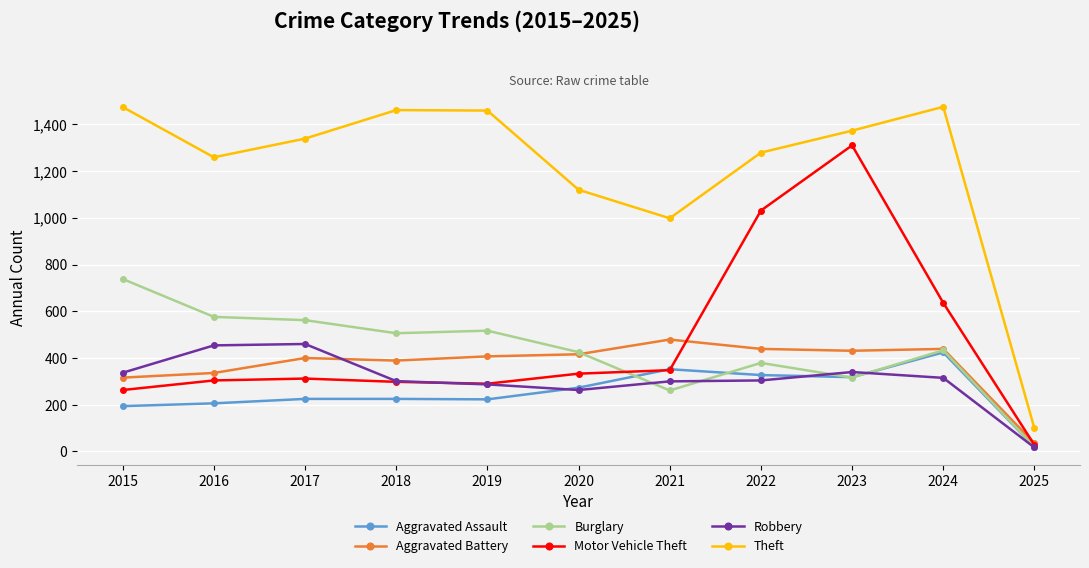

Which category has the lowest value in the Burglary series?

2025